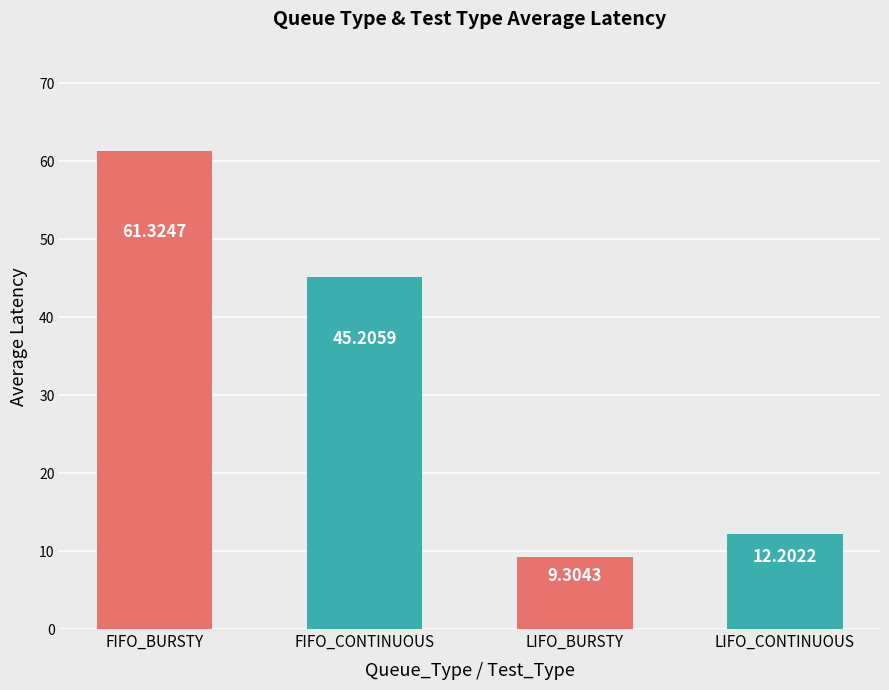

Are the bars horizontal?

No